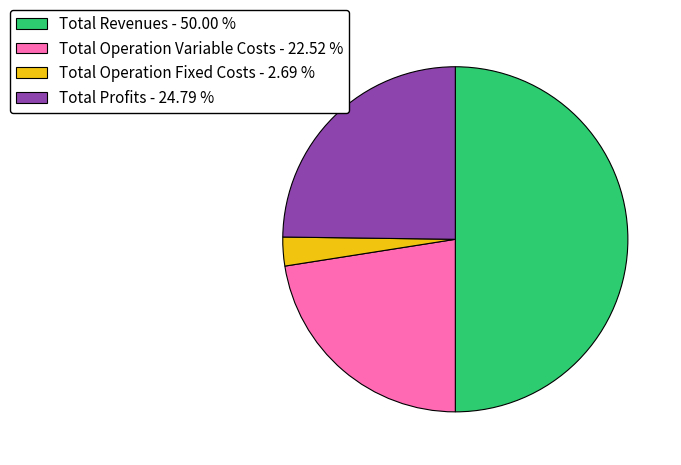

Combined, do Total Revenues - 50.00 % and Total Operation Variable Costs - 22.52 % account for over 50%?

Yes